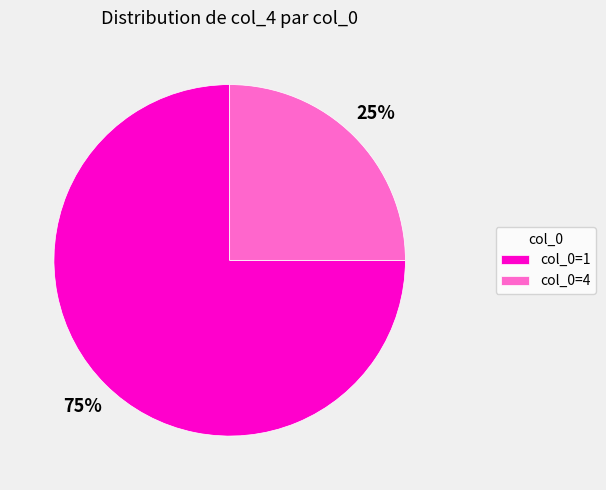

How many slices are in this pie chart?

2